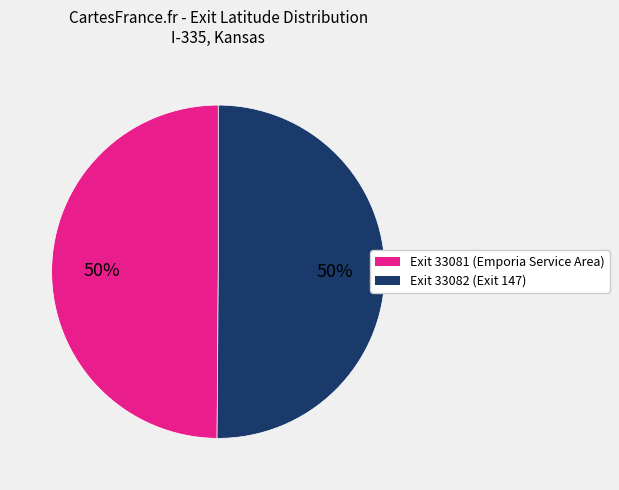

To the nearest percent, what portion does Exit 33081 (Emporia Service Area) represent?

50%